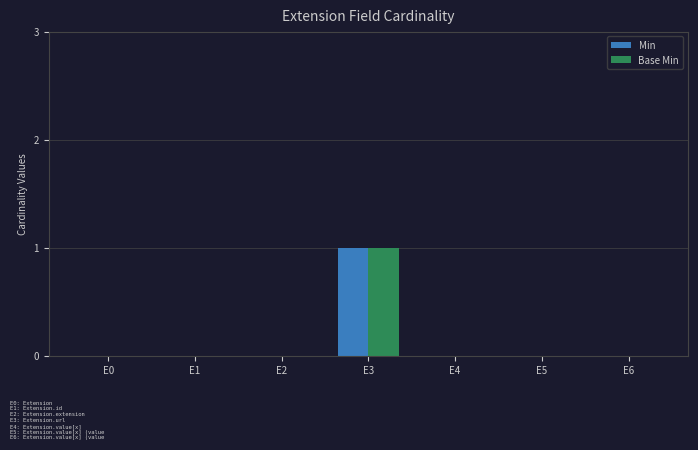

At which category is the sum across all series the highest?

E3